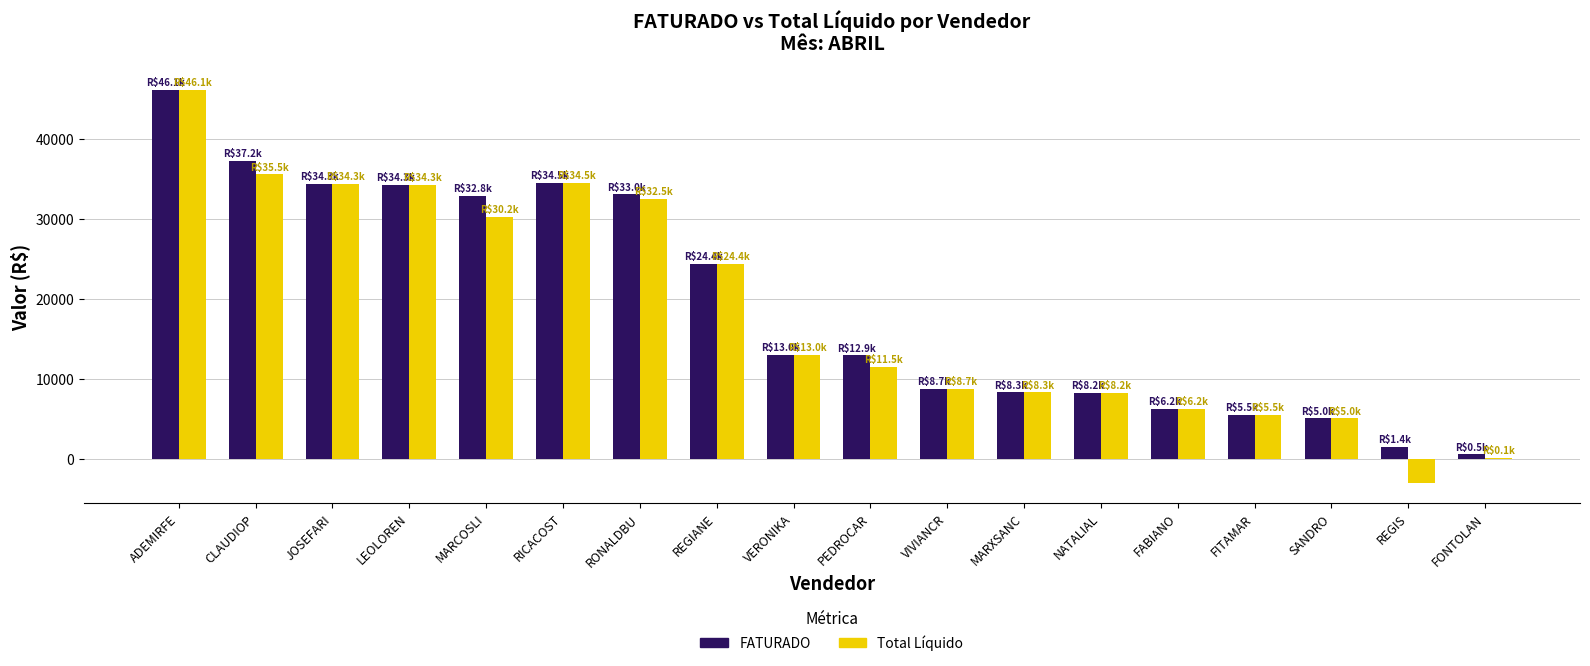

Is it true that Total Líquido equals 8226.2 at NATALIAL?

True